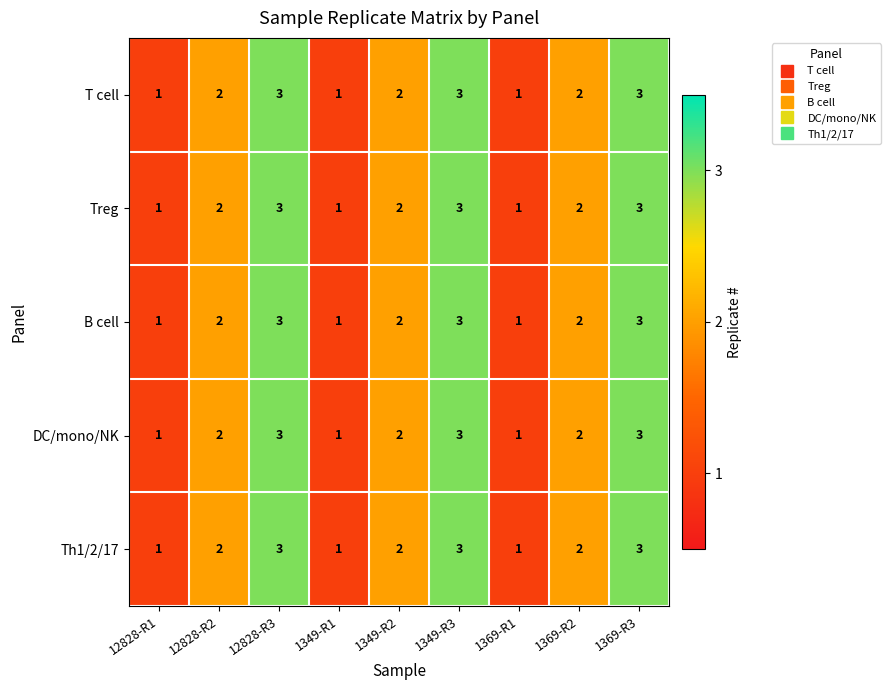

What is the sum of all Th1/2/17 values?

18